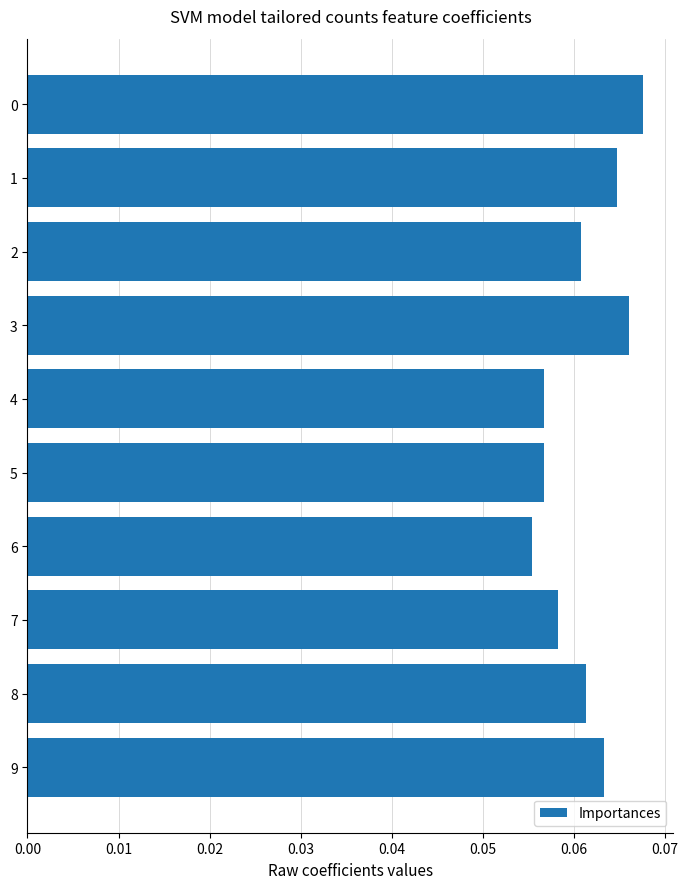

What is the sum of all values?

0.6